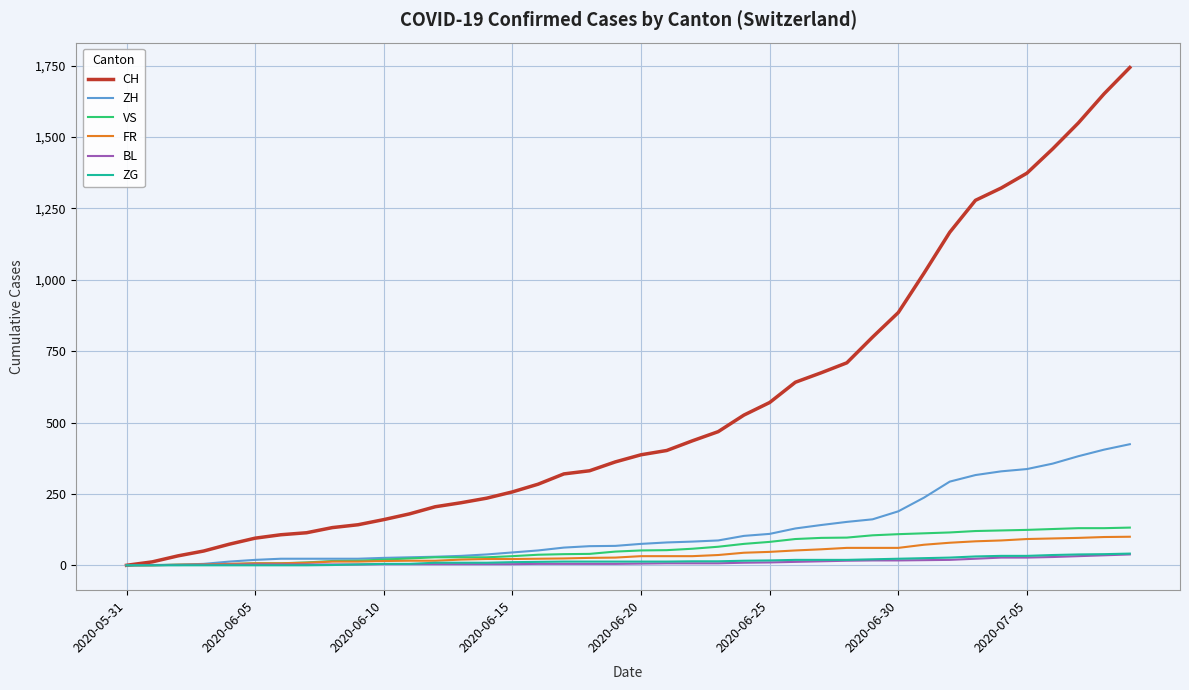

What is the average value of the VS series?

60